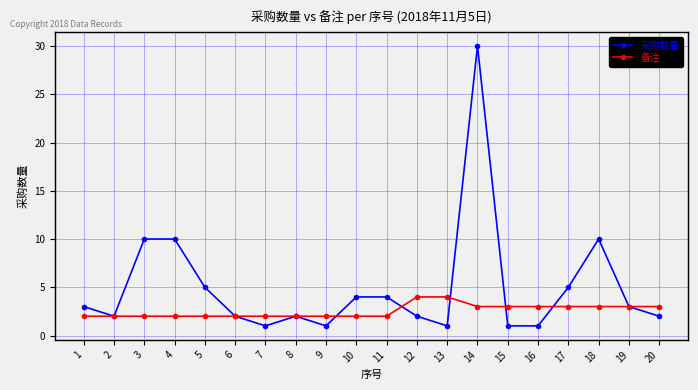

How many data points does each series have?

20